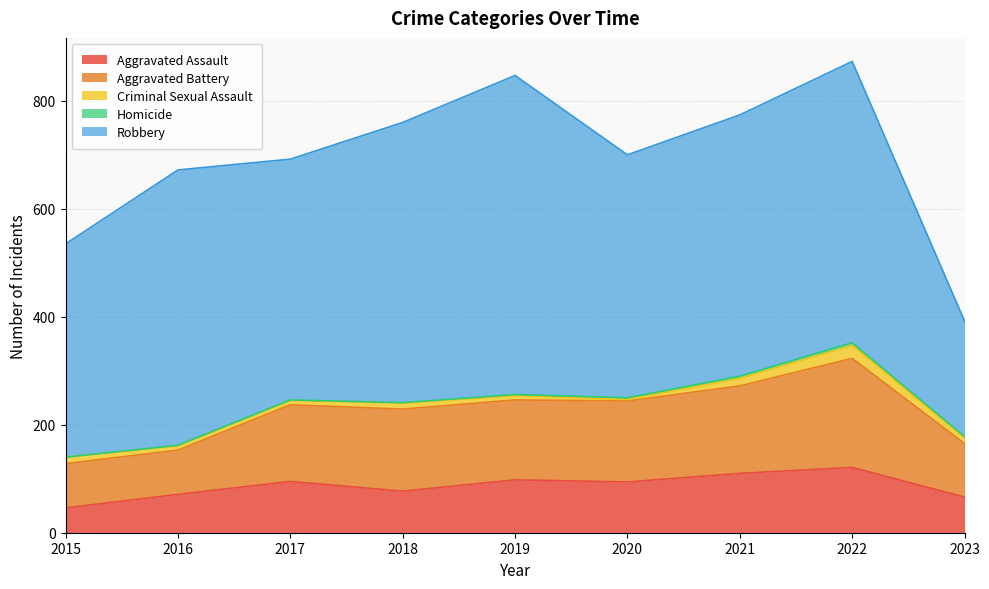

Is it true that Aggravated Assault equals 20 at 2020?

False